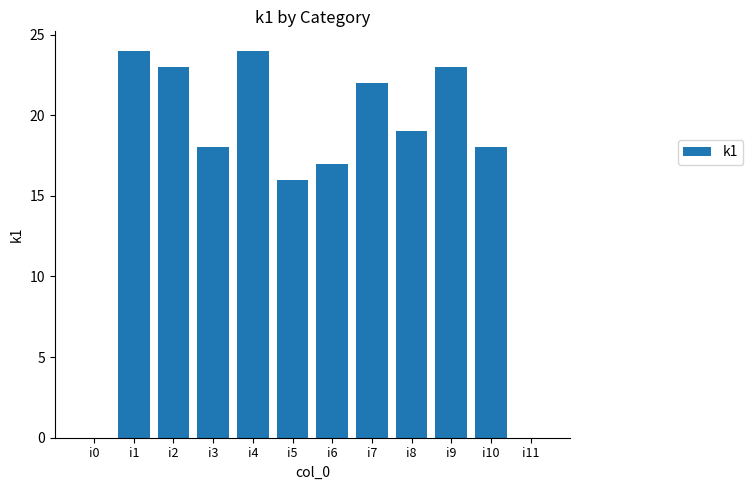

What is the greatest value displayed?

24